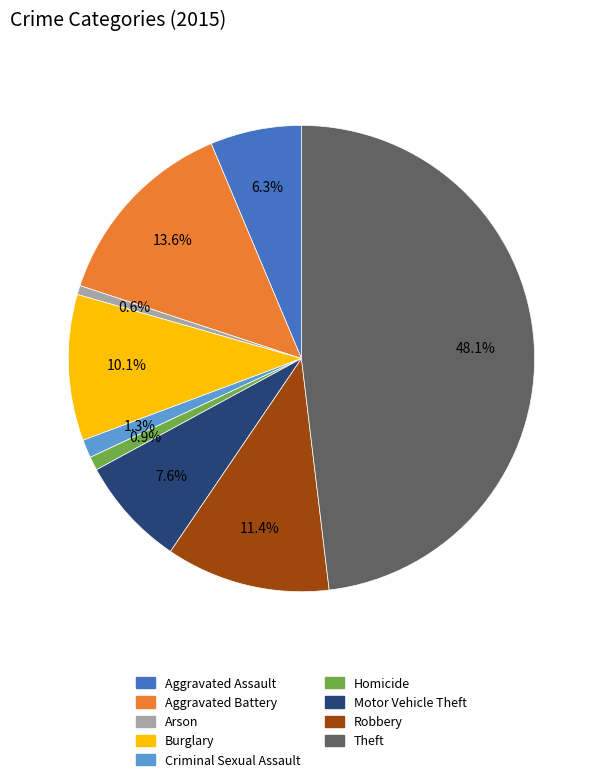

Which slice is the largest?

Theft